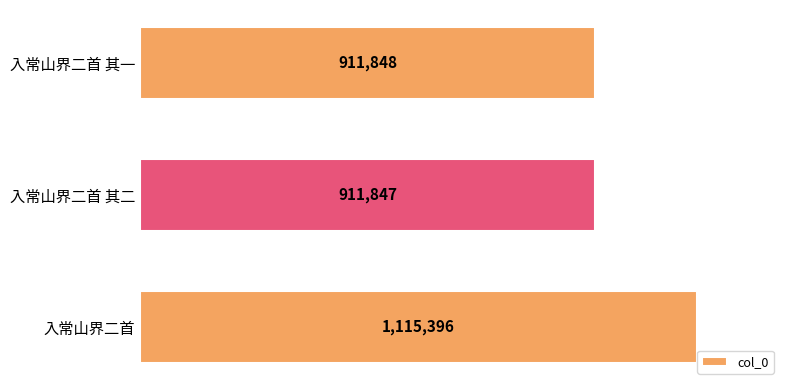

What is the maximum value shown in the chart?

1115396